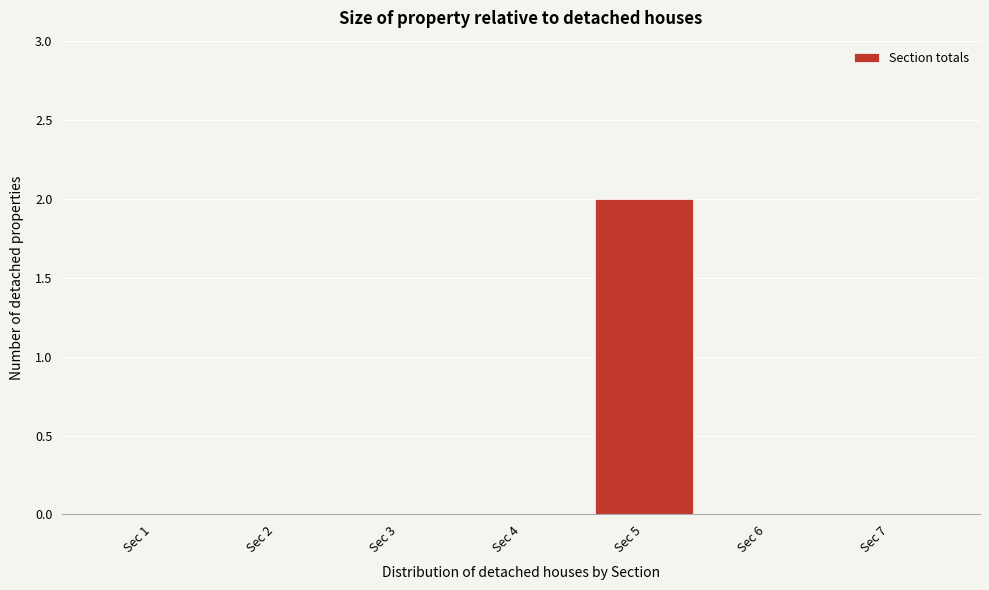

Reading left to right, what are all the values shown in this chart?

Sec 1=0	Sec 2=0	Sec 3=0	Sec 4=0	Sec 5=2	Sec 6=0	Sec 7=0